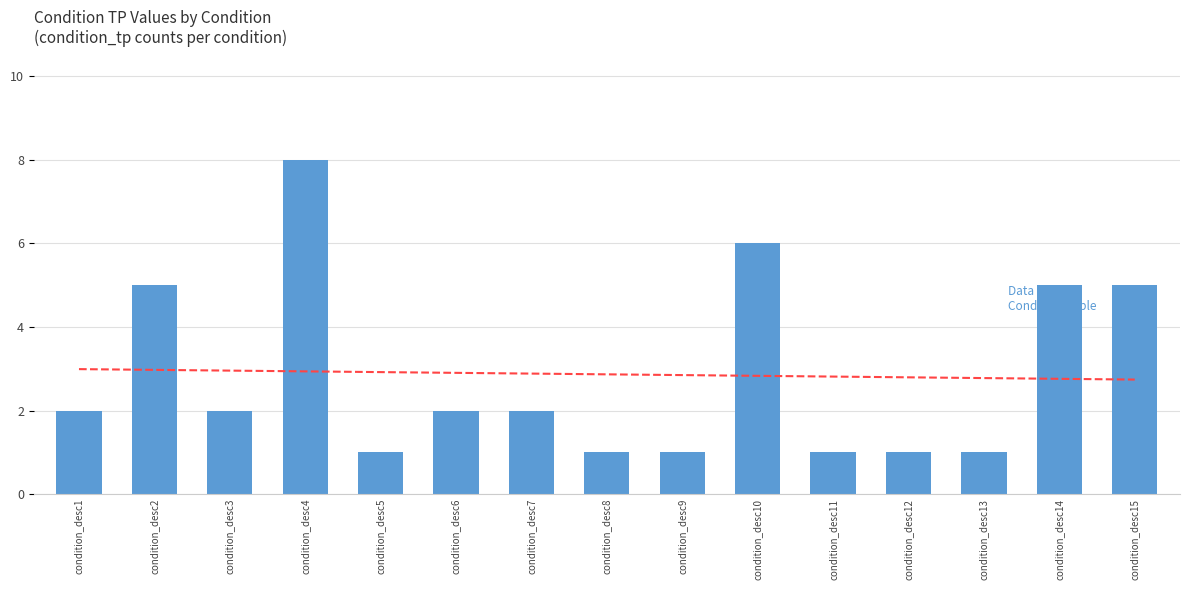

How many values are below 2?

6